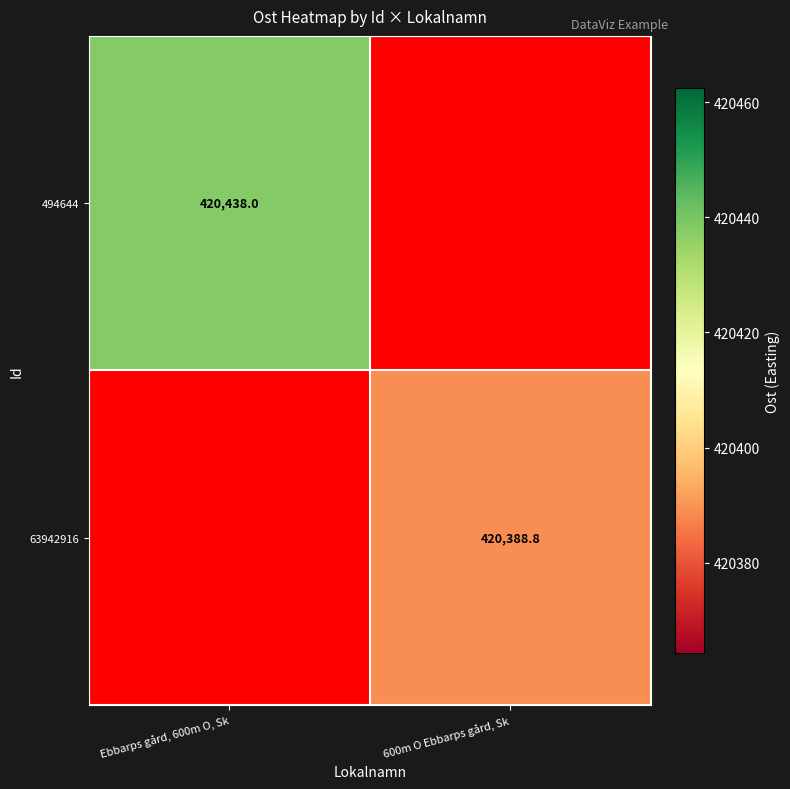

True or false: 494644 has a value of 420438.0 at Ebbarps gård, 600m O, Sk.

True